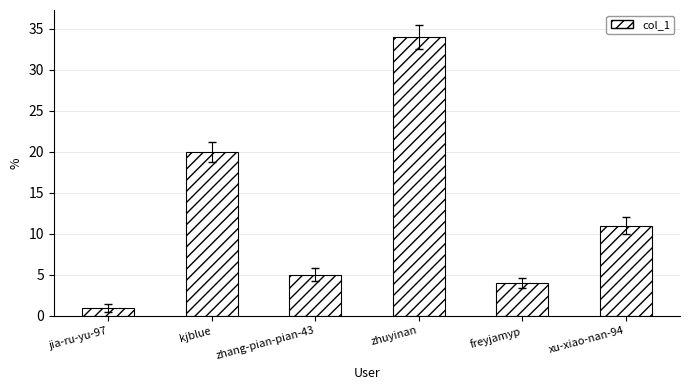

Reading right to left, transcribe all the data shown in this chart.

11	4	34	5	20	1